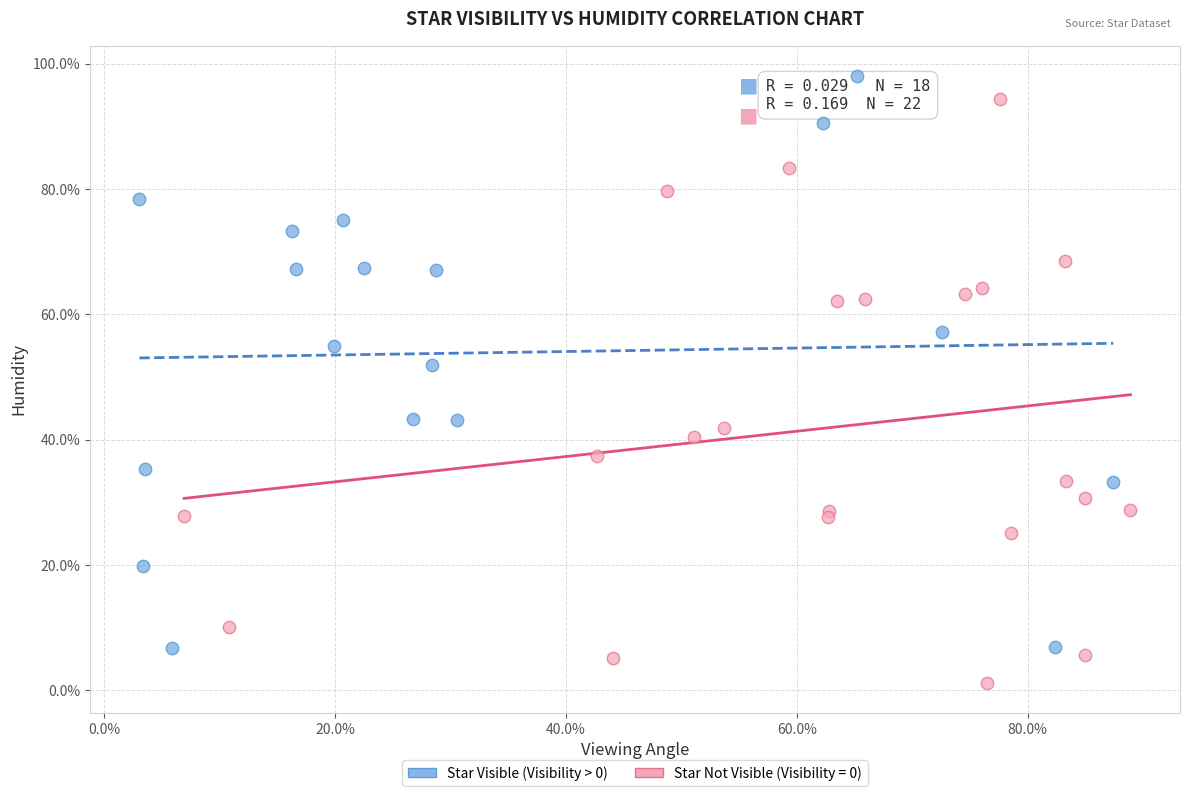

Which series contains the lowest Y value?

Star Not Visible (Visibility = 0)